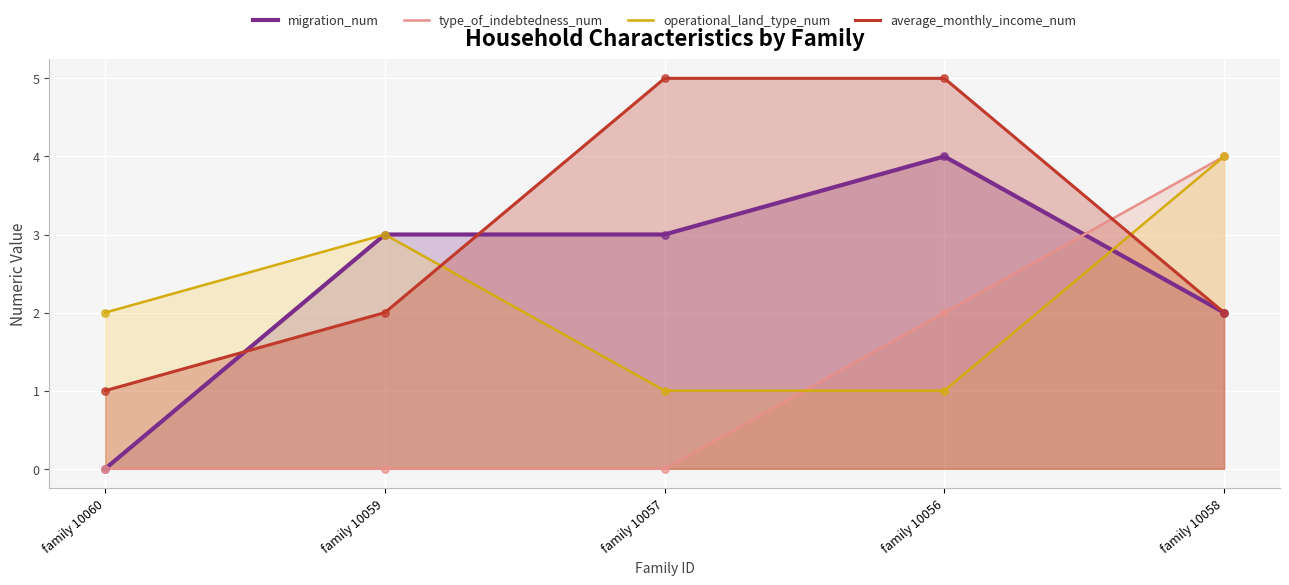

At how many categories does at least one series exceed 1?

5